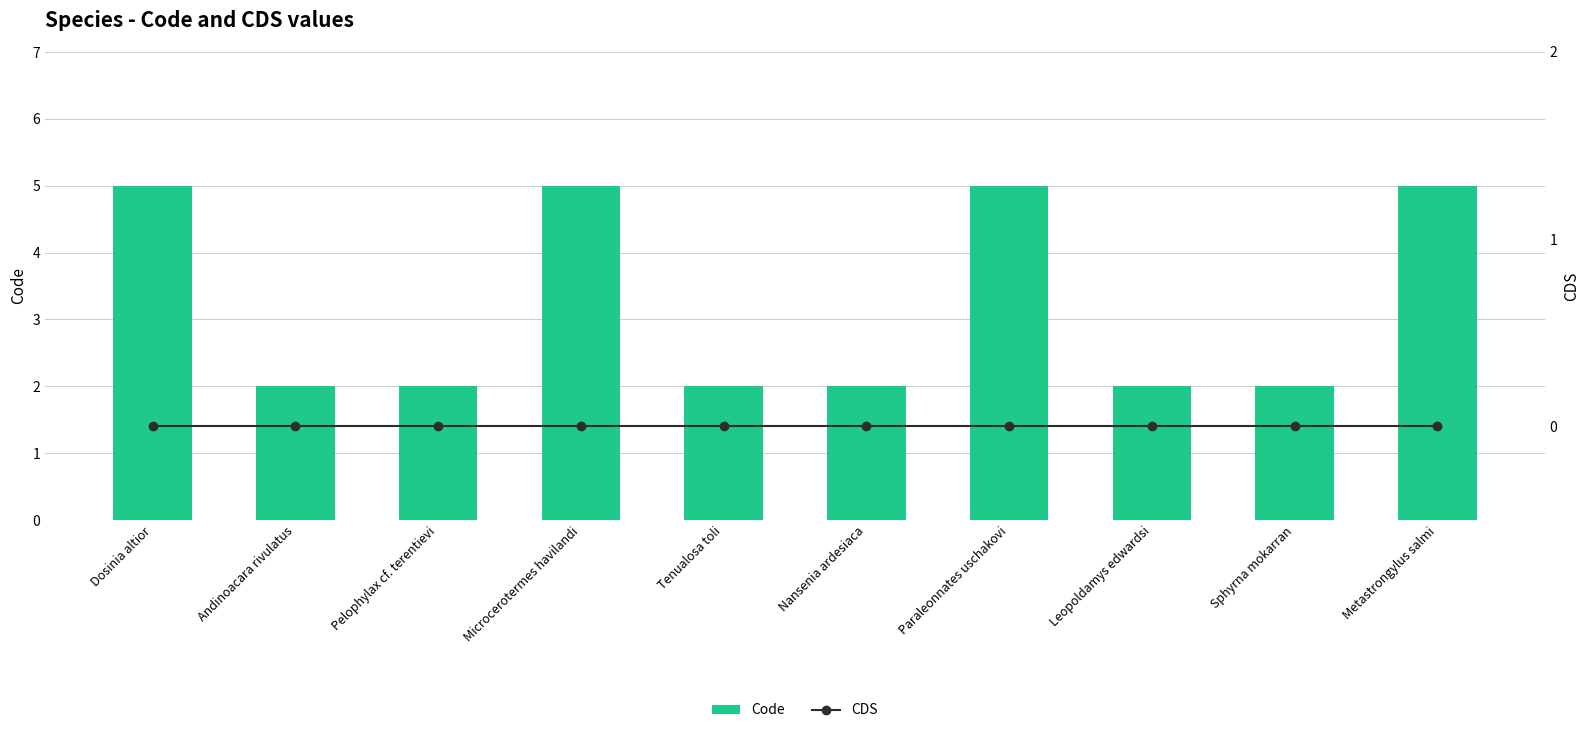

Which series changed the most between Microcerotermes havilandi and Nansenia ardesiaca?

Code